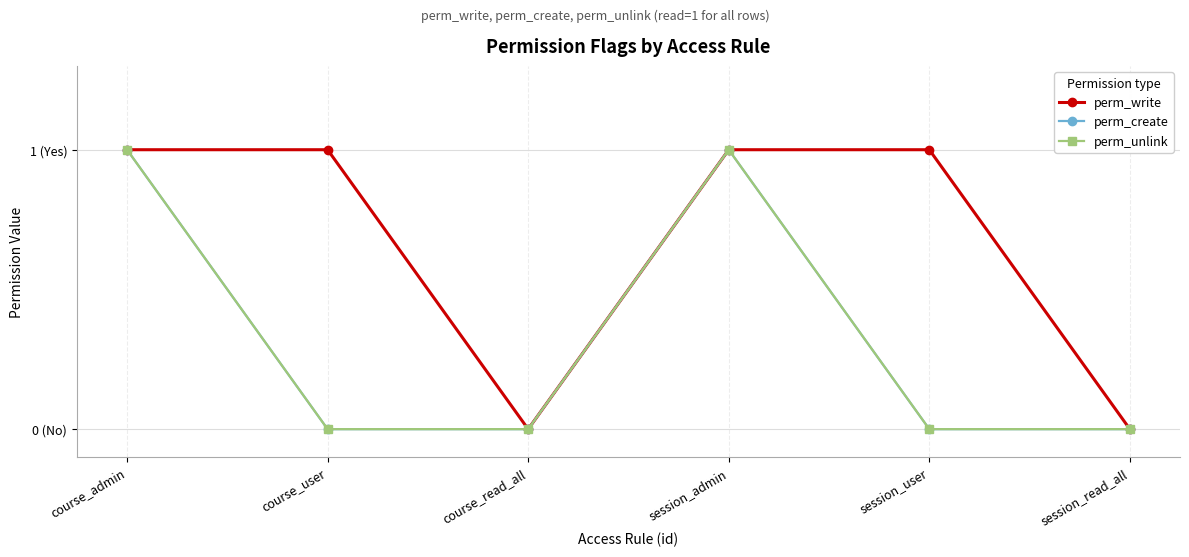

Count the perm_create values in the range 0 to 1.

6